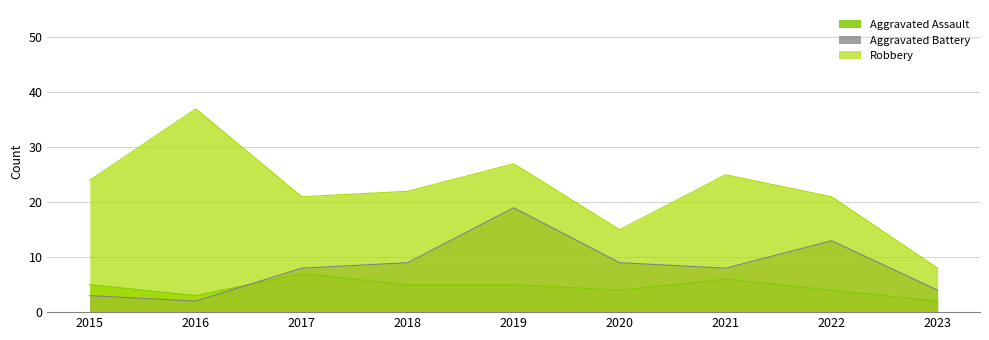

What is the sum of the Aggravated Assault values at 2015 and 2021?

11